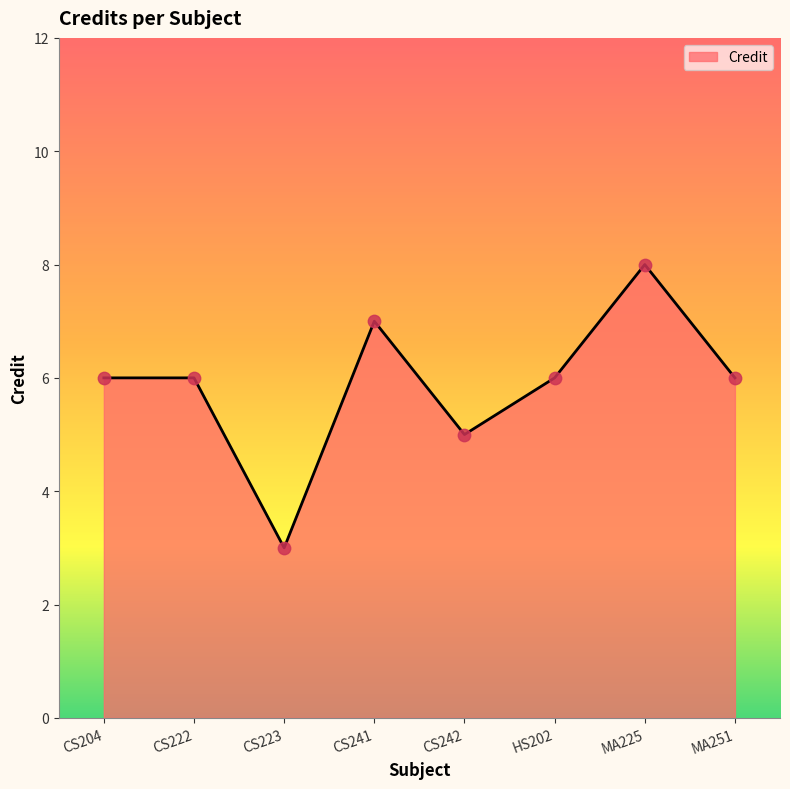

Between CS242 and CS241, which is larger?

CS241